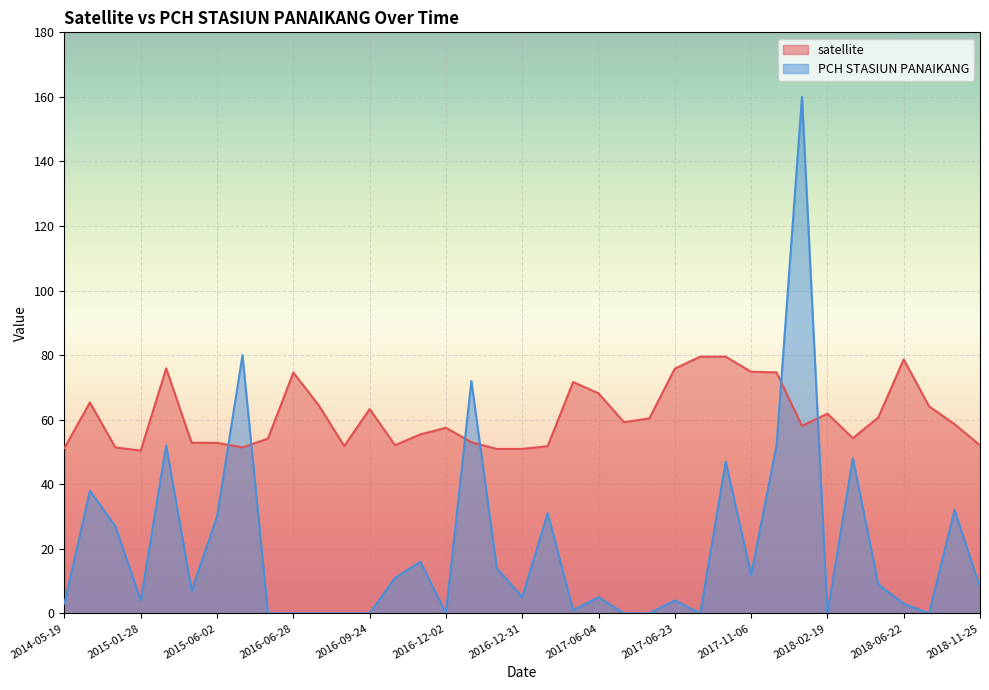

What value does the PCH STASIUN PANAIKANG_line series have at 32?

9.0